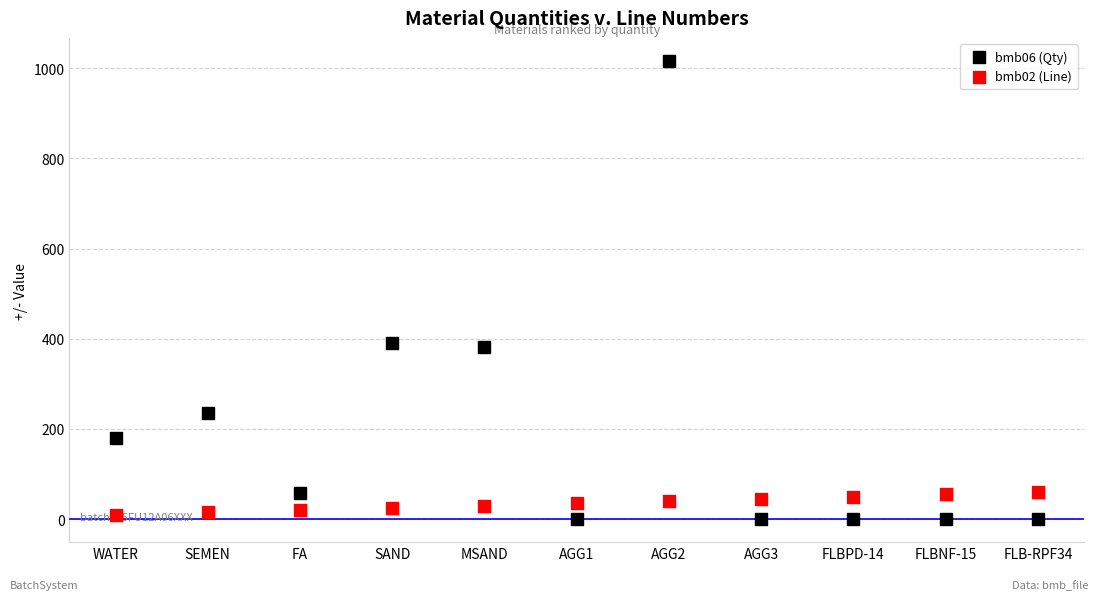

What is the total value across all series at WATER?

191.0